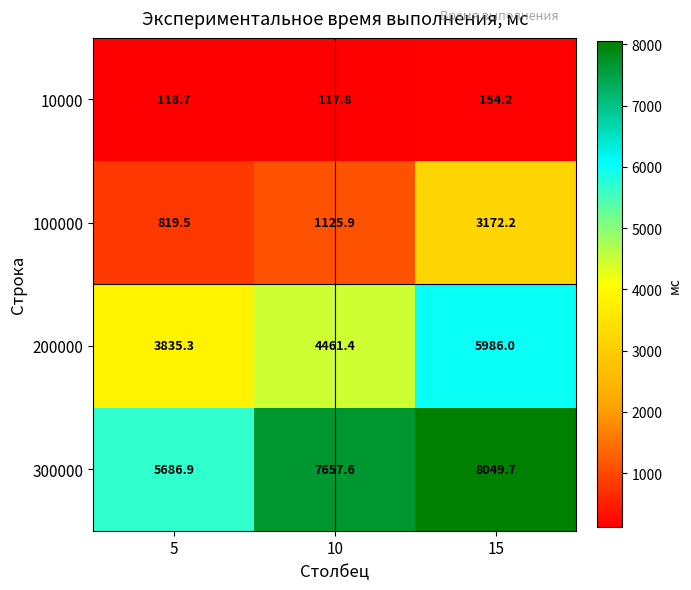

Rank the series at 15 from lowest to highest value.

10000, 100000, 200000, 300000